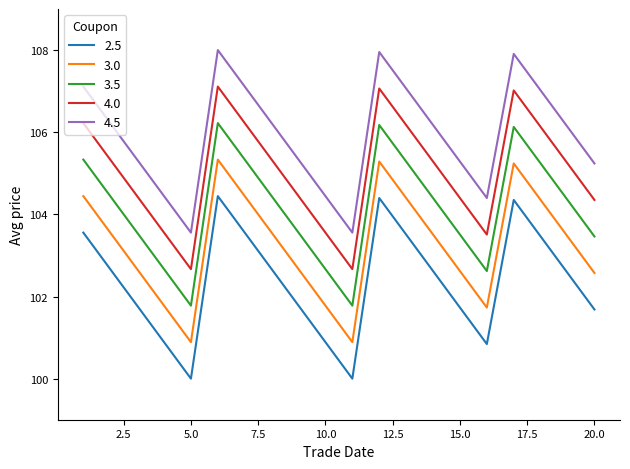

What is the lowest value of the 4.0 series?

102.7